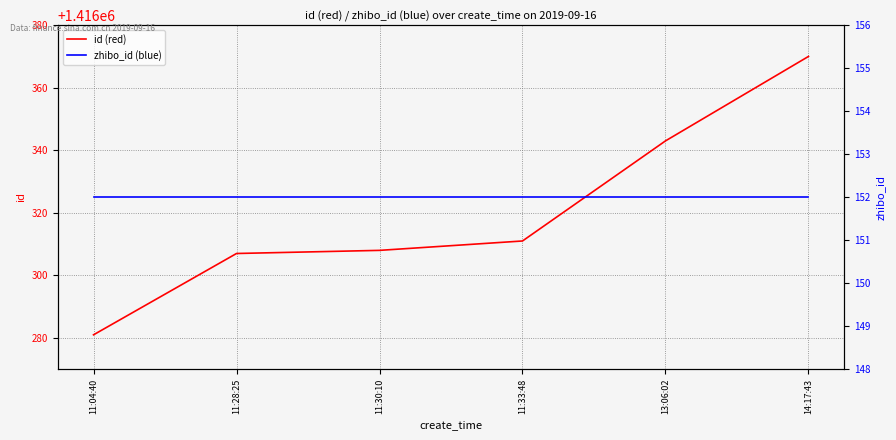

Reading left to right, extract all data points from this chart.

id (red): 11:04:40=1416281	11:28:25=1416307	11:30:10=1416308	11:33:48=1416311	13:06:02=1416343	14:17:43=1416370
zhibo_id (blue): 11:04:40=152	11:28:25=152	11:30:10=152	11:33:48=152	13:06:02=152	14:17:43=152